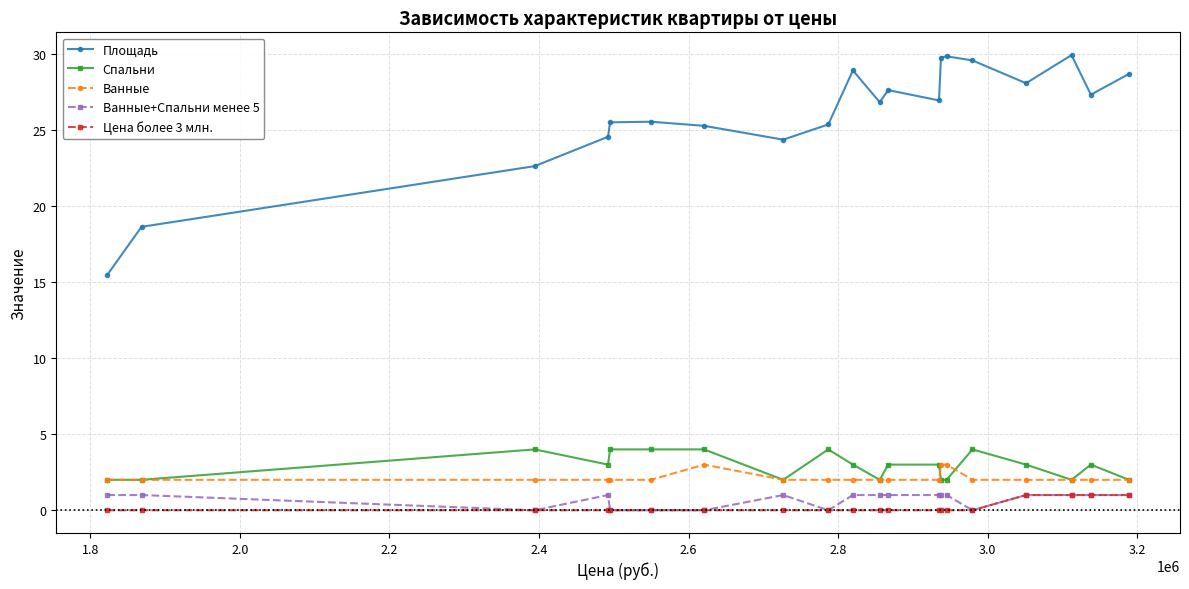

Which series has the widest spread of values?

Площадь